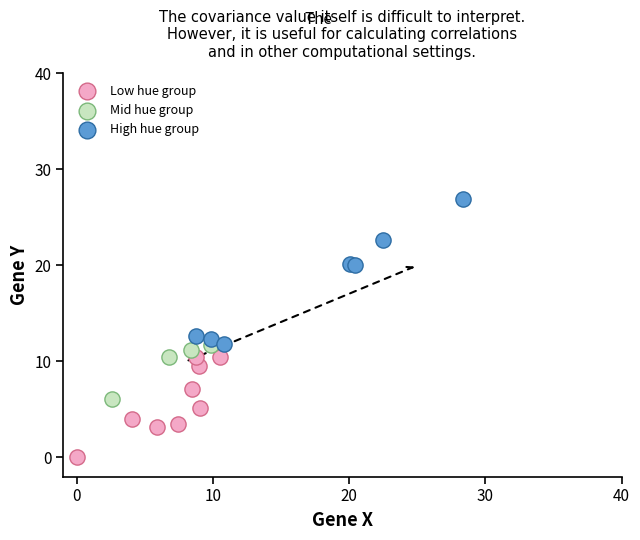

Which series reaches the maximum Y coordinate?

High hue group